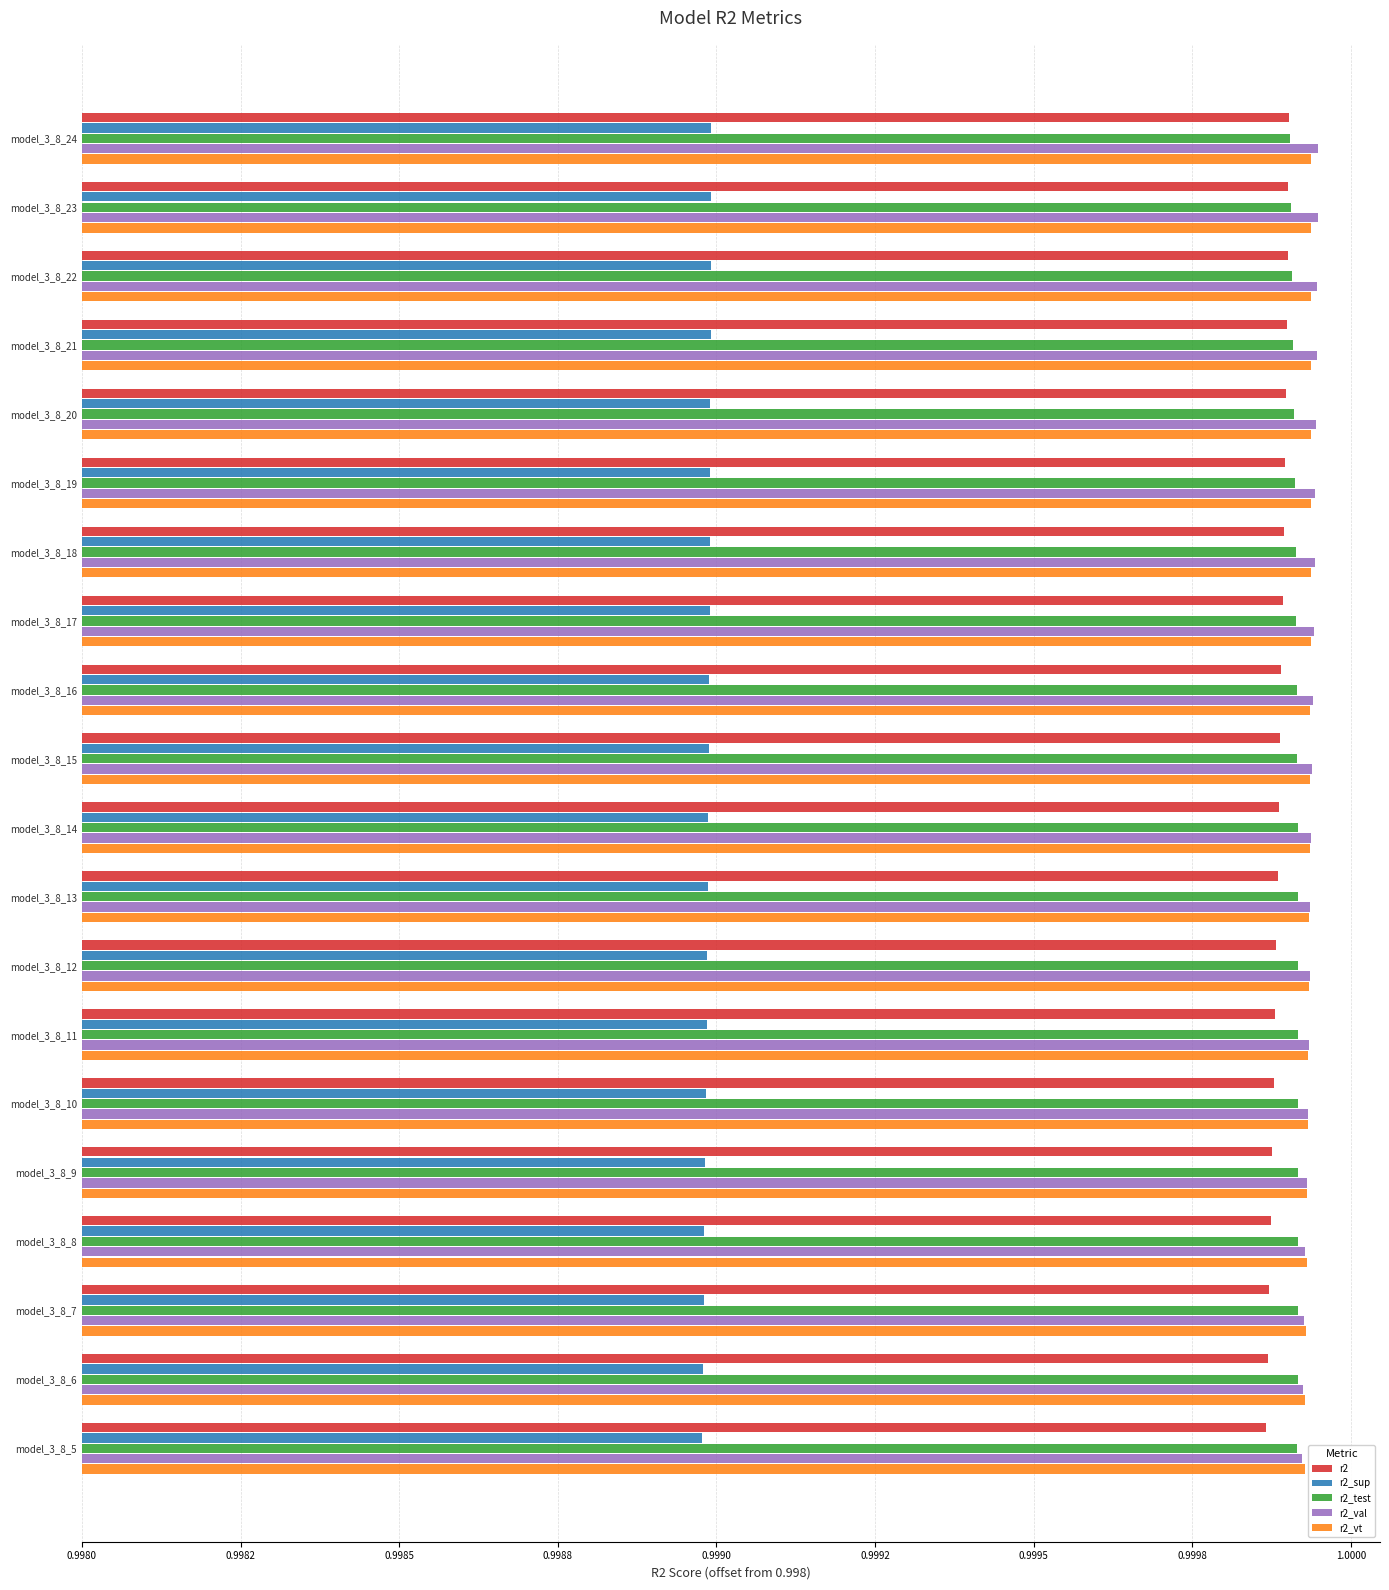

What are all the series names shown in the legend?

r2, r2_sup, r2_test, r2_val, r2_vt